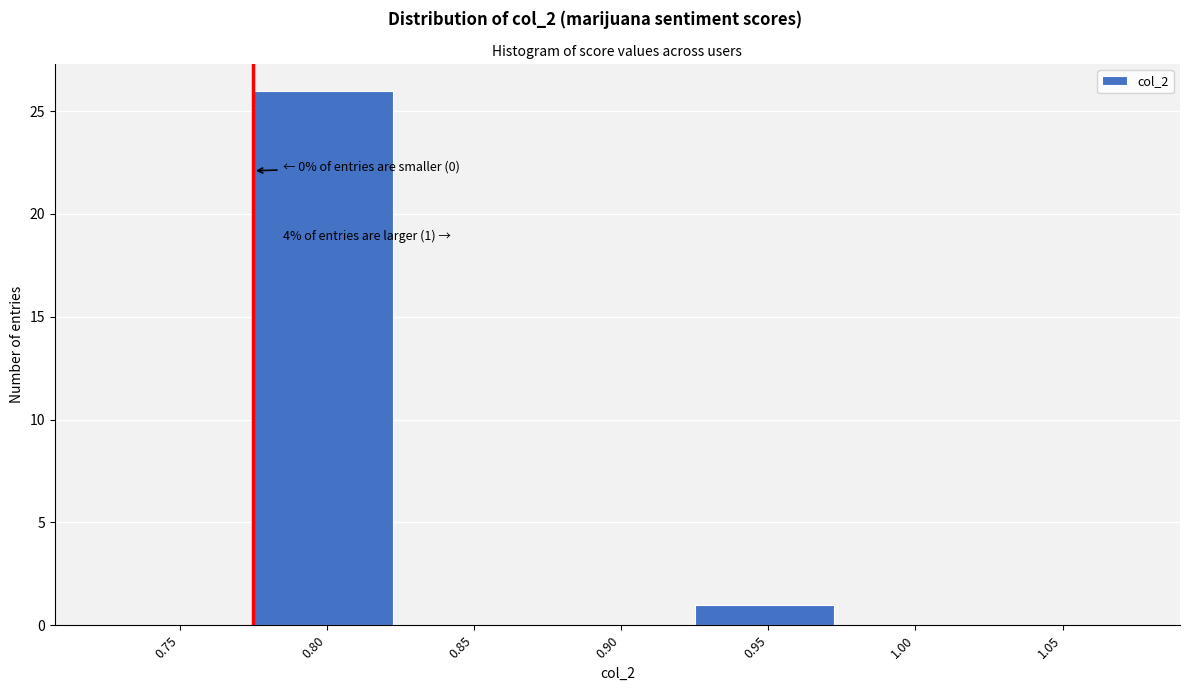

Reading right to left, extract all data points from this chart.

1.05=0	1.00=0	0.95=1	0.90=0	0.85=0	0.80=26	0.75=0